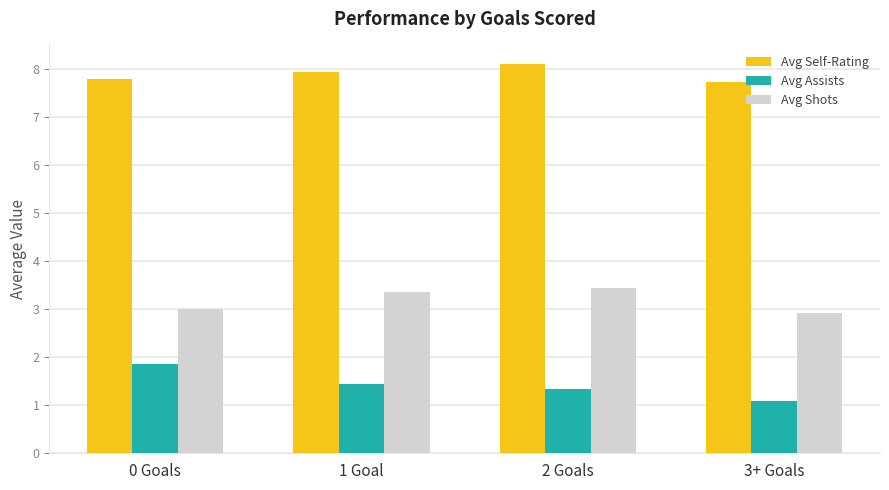

Between 2 Goals and 3+ Goals, which series saw the biggest shift?

Avg Shots